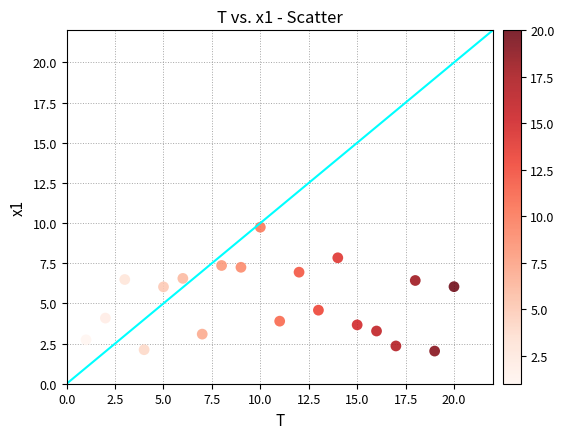

What Y value in the scatter plot is closest to 5?

4.6